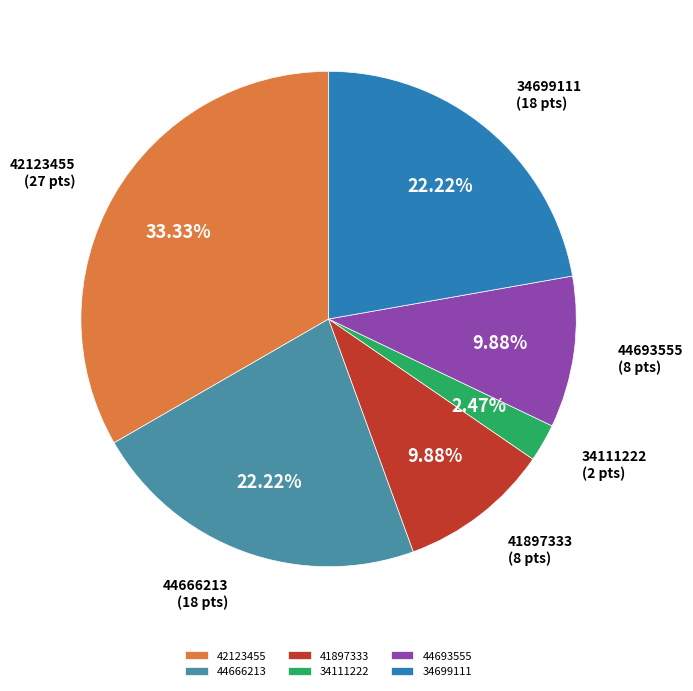

Is it true that 42123455 is 27% of the pie?

False